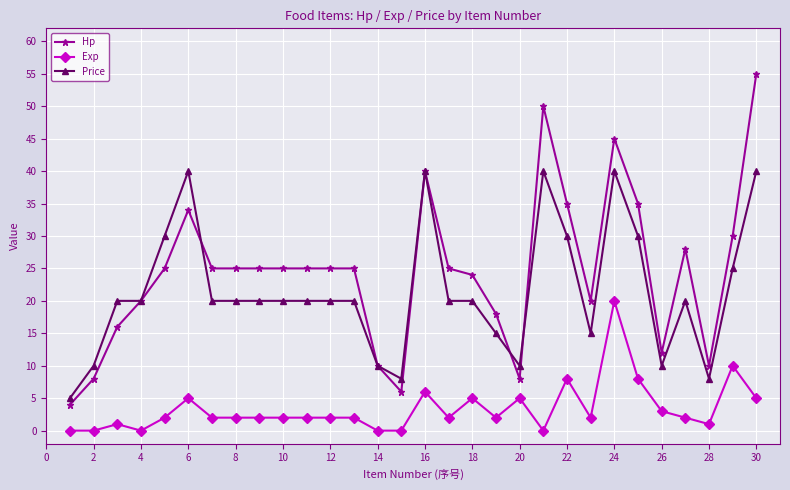

True or false: Exp and Hp intersect in this chart.

False